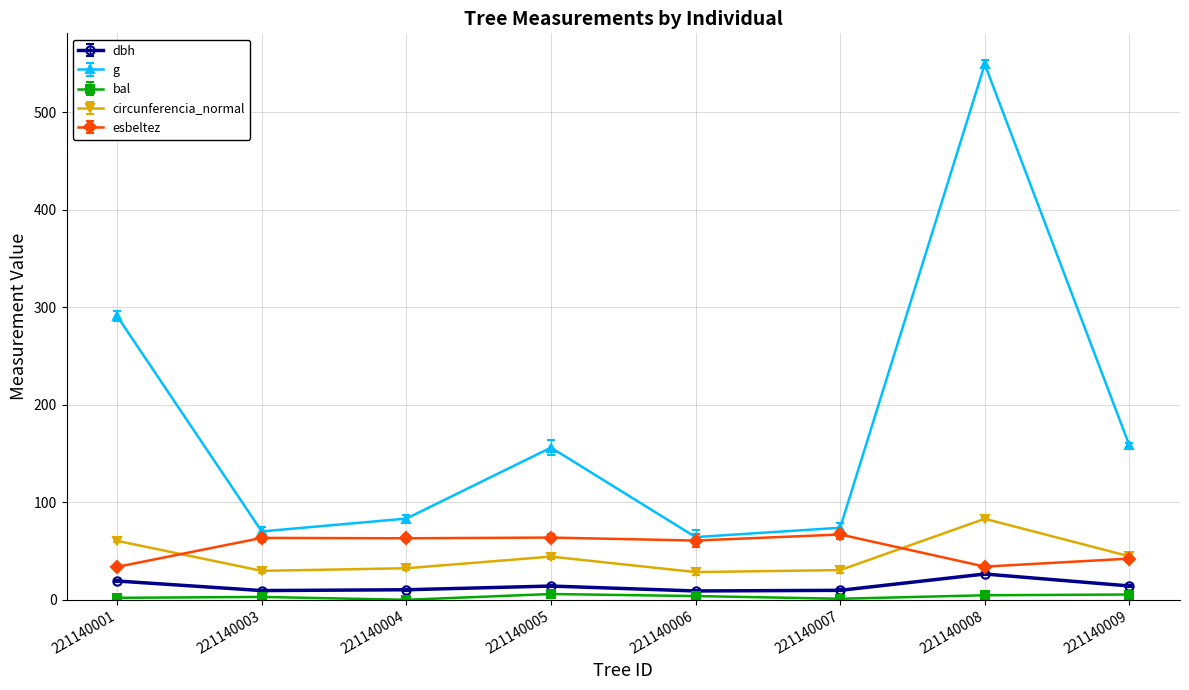

What is the total value across all series at 221140001?

406.5